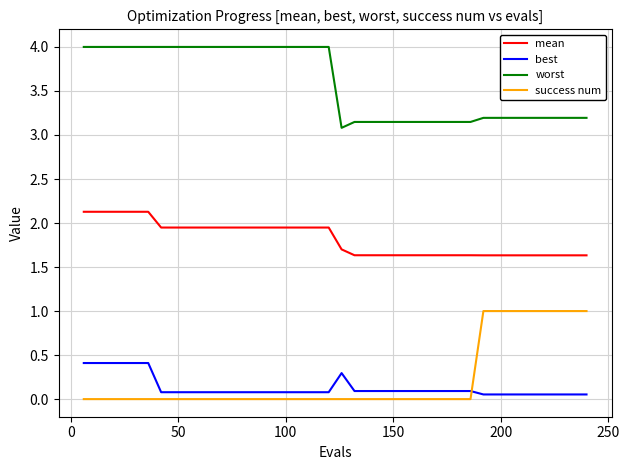

Which series has the largest range (max minus min)?

success num